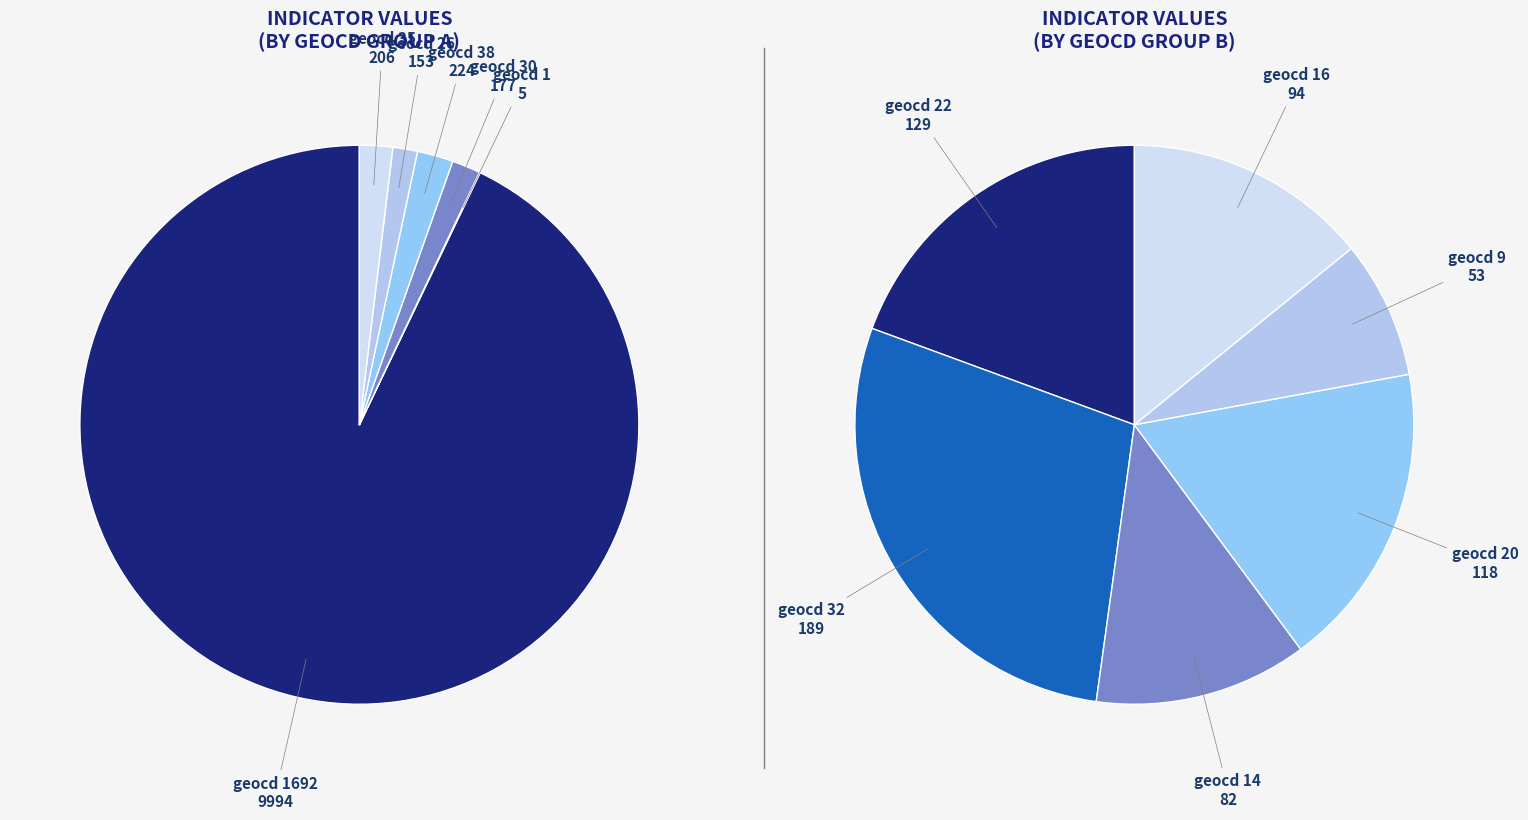

Does 32 account for over 50% of the chart?

No